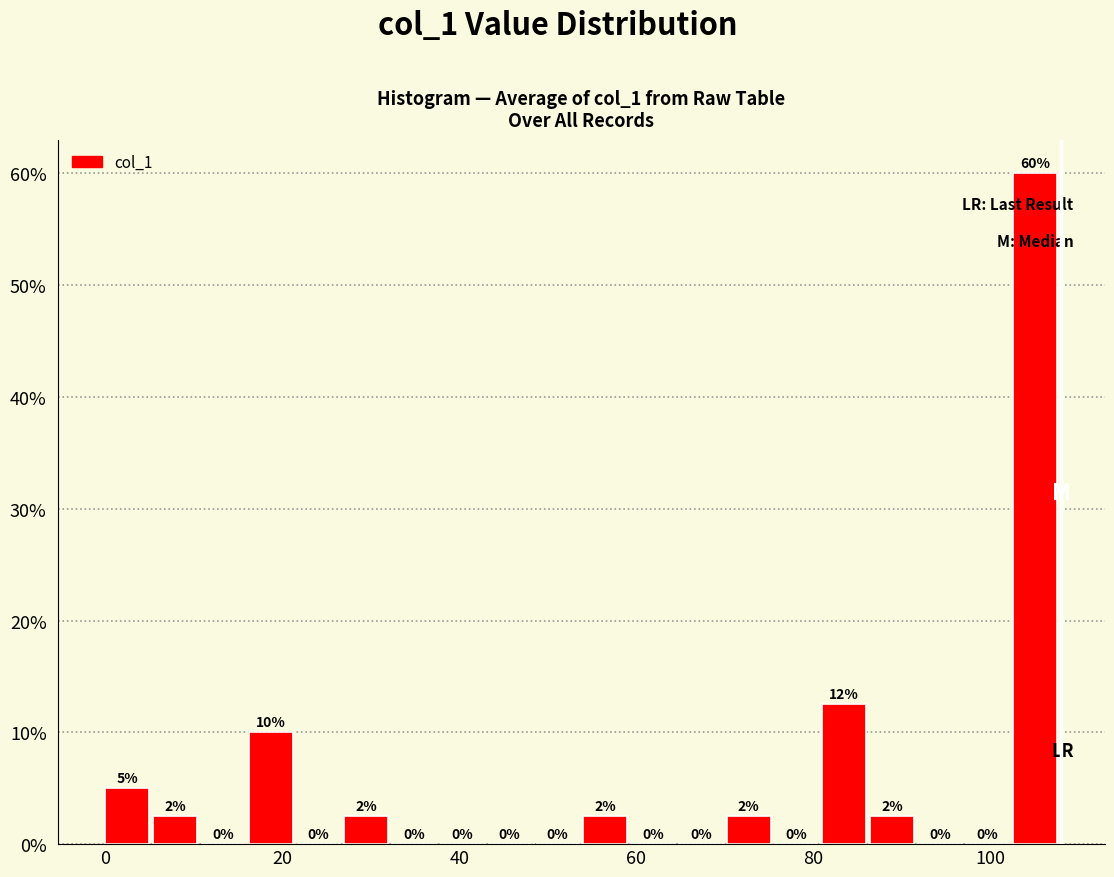

Around what value on the x-axis is the tallest bar? Give the approximate position of its centre, as read against the axis.

106